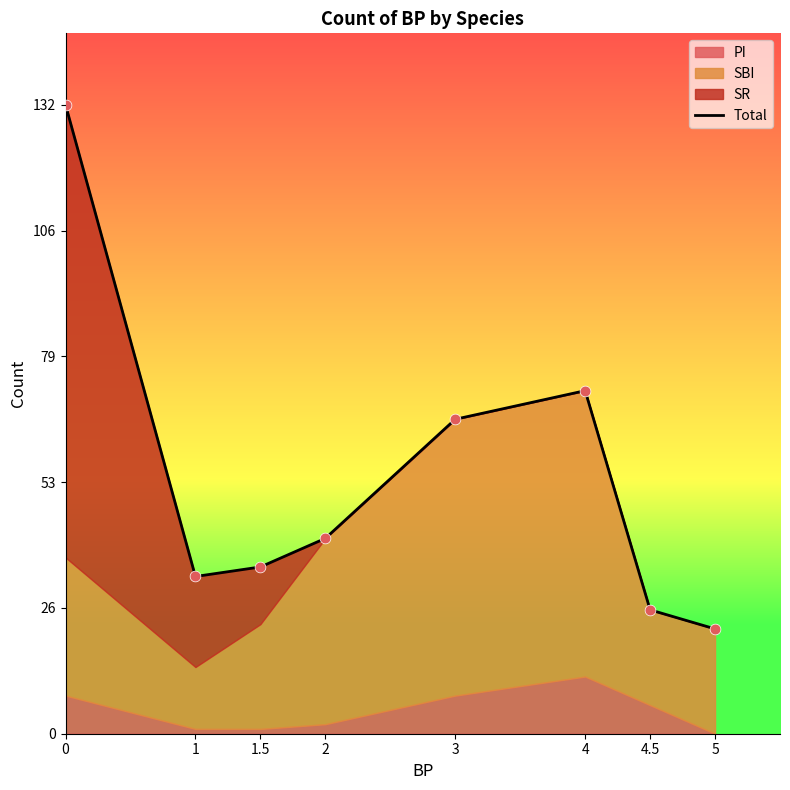

What is the ratio of the value at 1.5 to the value at 1?

1.1